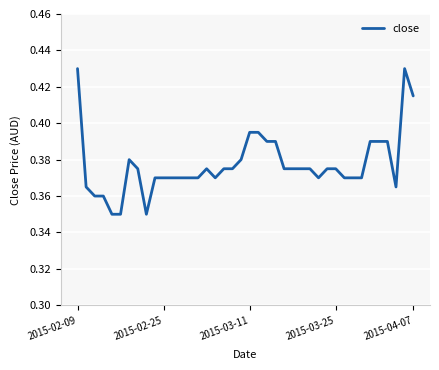

The chart shows a value of 0.1 at 2015-03-25. True or false?

False